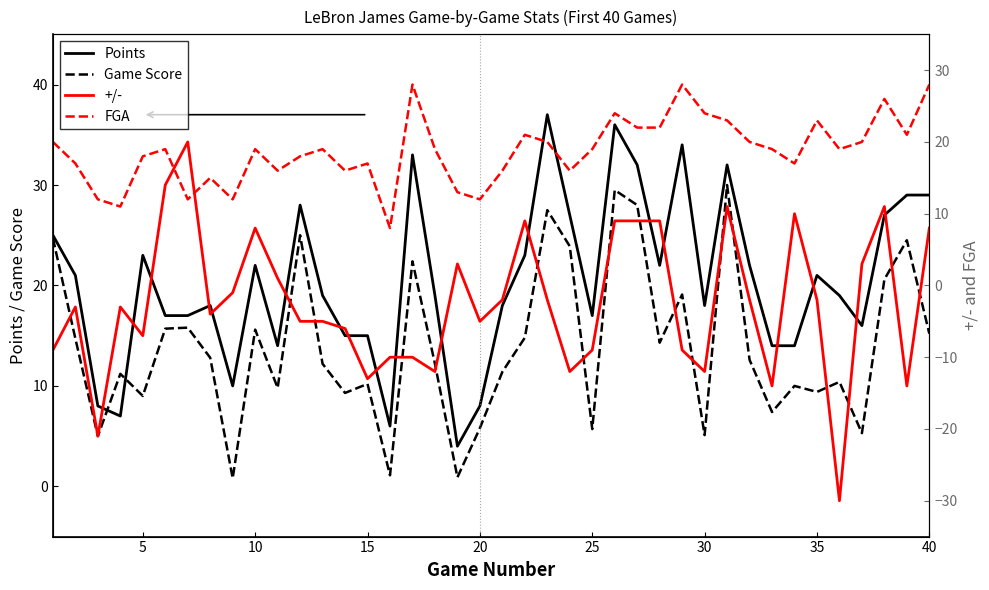

How many data points does each series have?

40